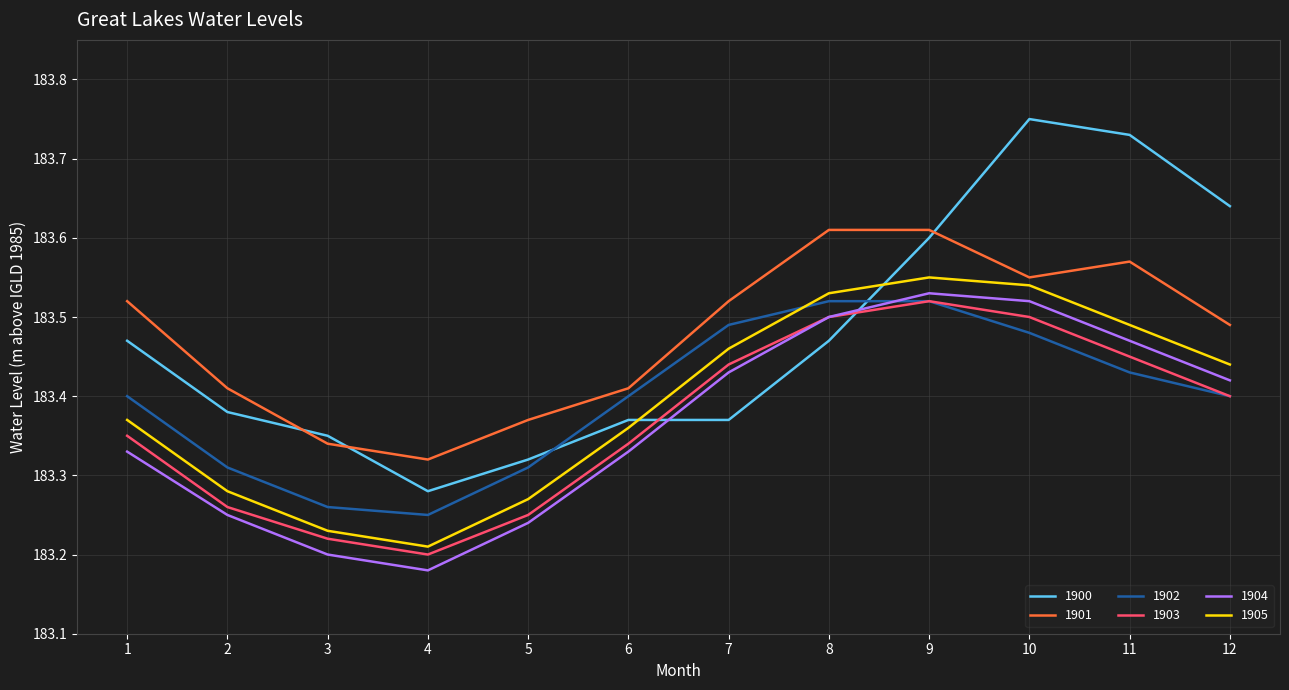

What is the sum of the 1903 values at 12 and 6?

366.7